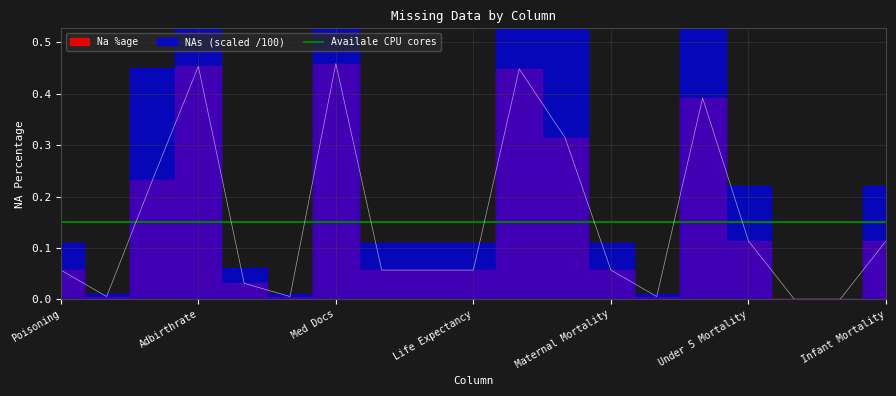

Where is the data nearest to the value 0?

NTDs